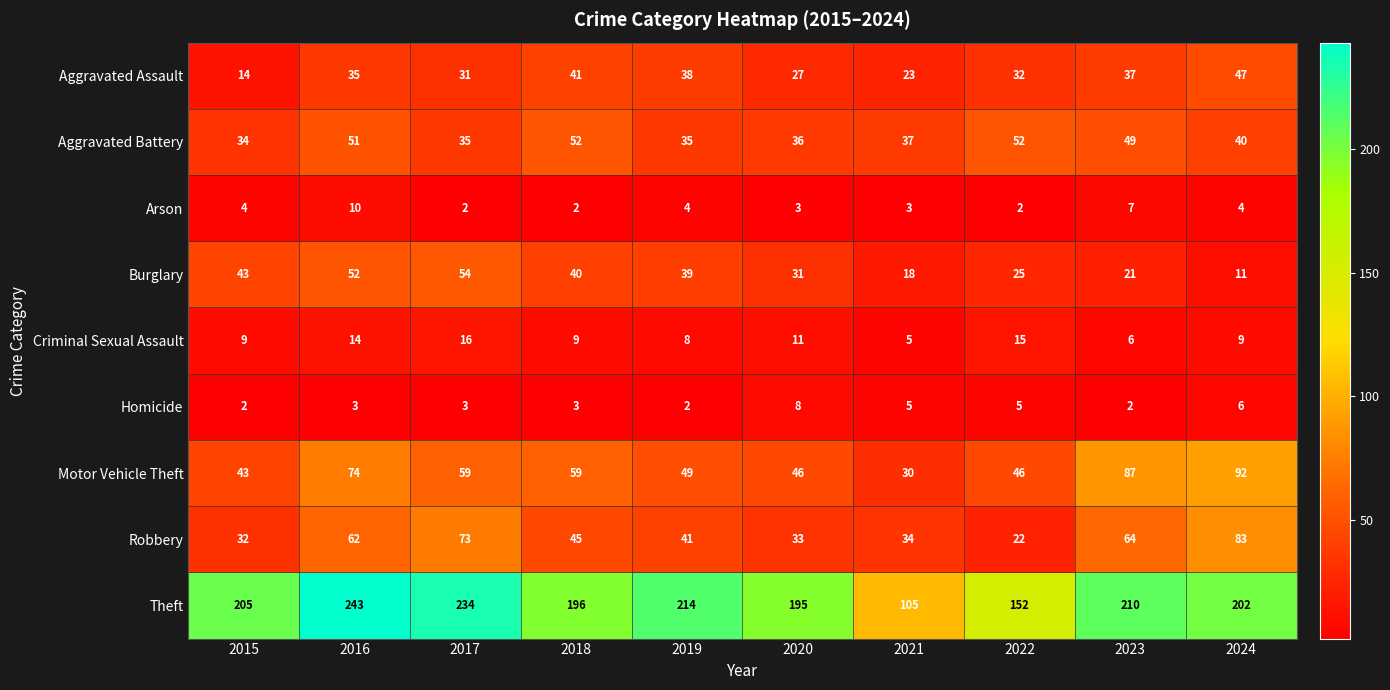

Between 2015 and 2020, which series saw the biggest shift?

Aggravated Assault